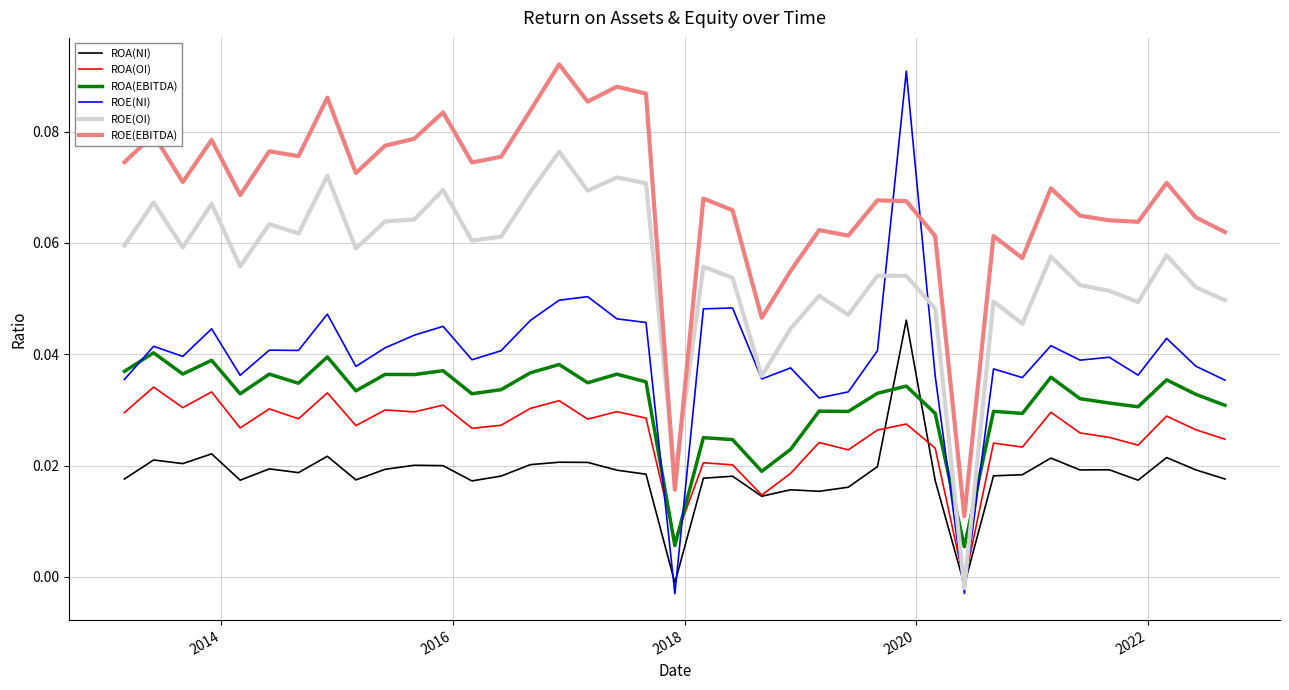

Which series has the largest total across all categories?

ROE(EBITDA)